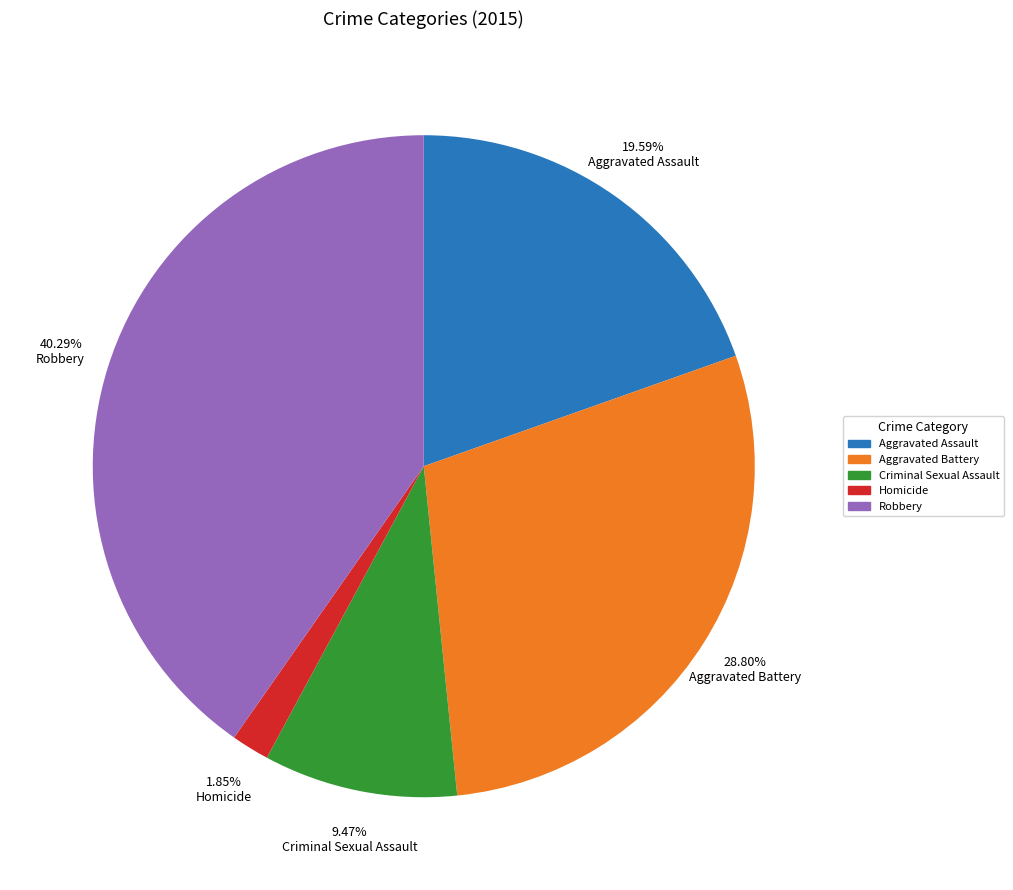

Rank the categories by value from lowest to highest.

Homicide, Criminal Sexual Assault, Aggravated Assault, Aggravated Battery, Robbery